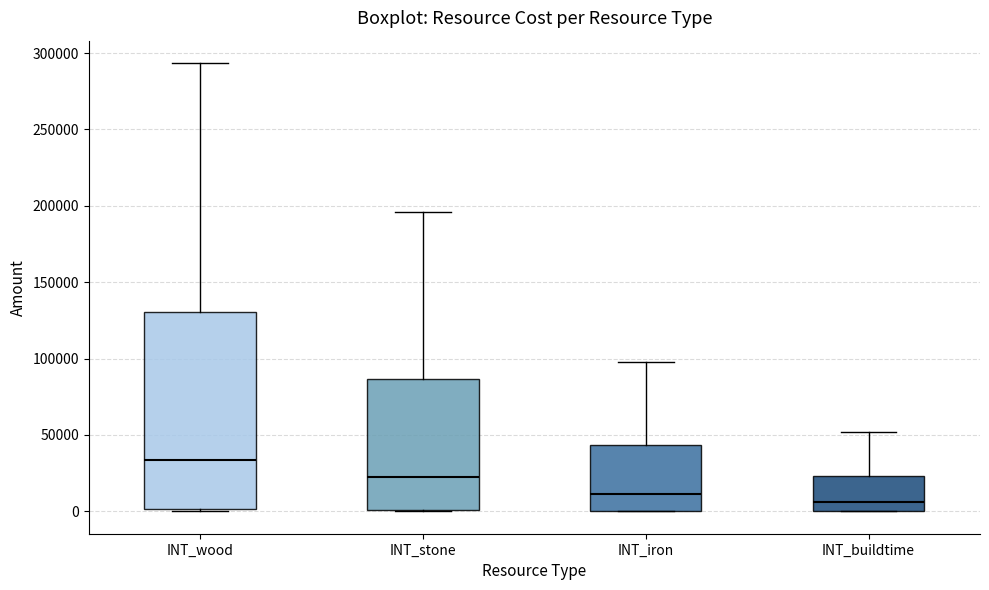

Reading left to right, transcribe this box plot: for each box, give where its median line is, the range the box spans, and where its two whiskers end, as read against the y-axis. The values are not printed on the chart, so give them approximately, as read against the axis.

INT_wood: median 35000, box 0 to 130000, whiskers 0 to 295000
INT_stone: median 20000, box 0 to 85000, whiskers 0 to 195000
INT_iron: median 10000, box 0 to 45000, whiskers 0 to 100000
INT_buildtime: median 5000, box 0 to 25000, whiskers 0 to 50000